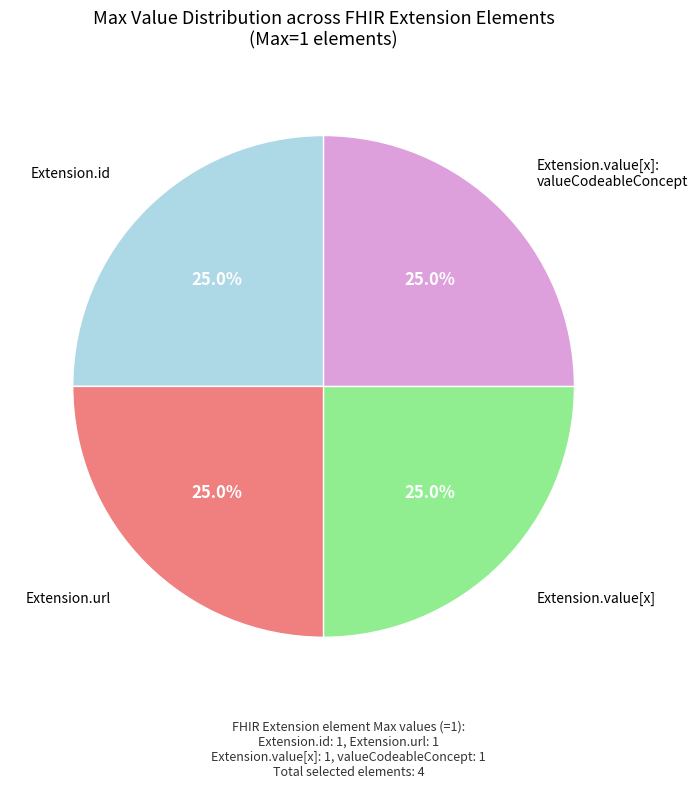

Is there any slice that represents more than half of the pie?

No